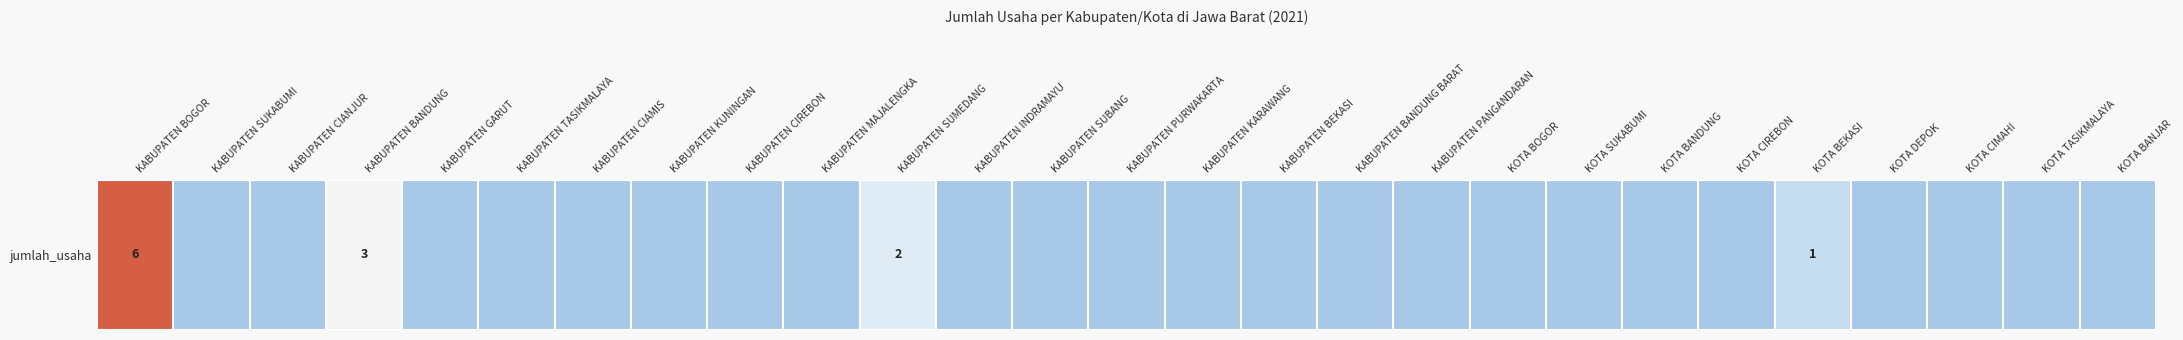

Rank the categories by value from lowest to highest.

KABUPATEN SUKABUMI, KABUPATEN CIANJUR, KABUPATEN GARUT, KABUPATEN TASIKMALAYA, KABUPATEN CIAMIS, KABUPATEN KUNINGAN, KABUPATEN CIREBON, KABUPATEN MAJALENGKA, KABUPATEN INDRAMAYU, KABUPATEN SUBANG, KABUPATEN PURWAKARTA, KABUPATEN KARAWANG, KABUPATEN BEKASI, KABUPATEN BANDUNG BARAT, KABUPATEN PANGANDARAN, KOTA BOGOR, KOTA SUKABUMI, KOTA BANDUNG, KOTA CIREBON, KOTA DEPOK, KOTA CIMAHI, KOTA TASIKMALAYA, KOTA BANJAR, KOTA BEKASI, KABUPATEN SUMEDANG, KABUPATEN BANDUNG, KABUPATEN BOGOR